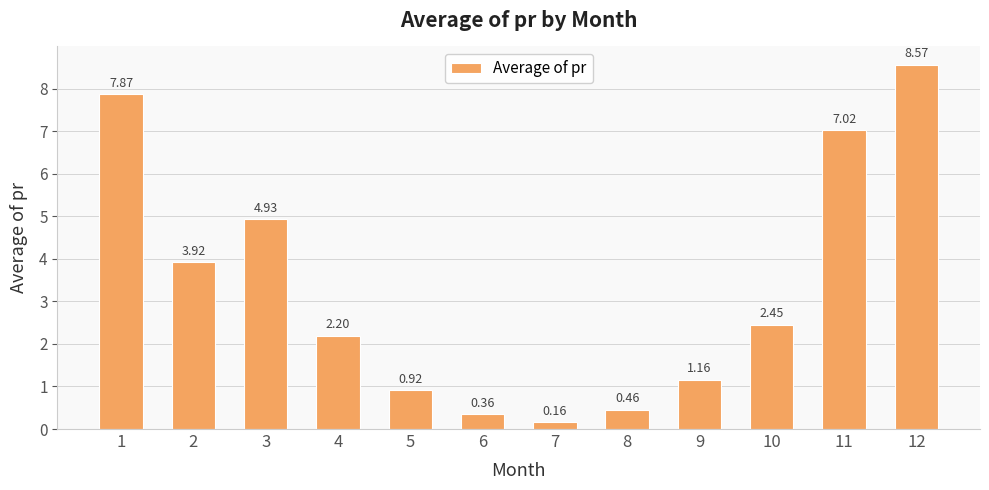

The value at 5 is 0.3. True or false?

False